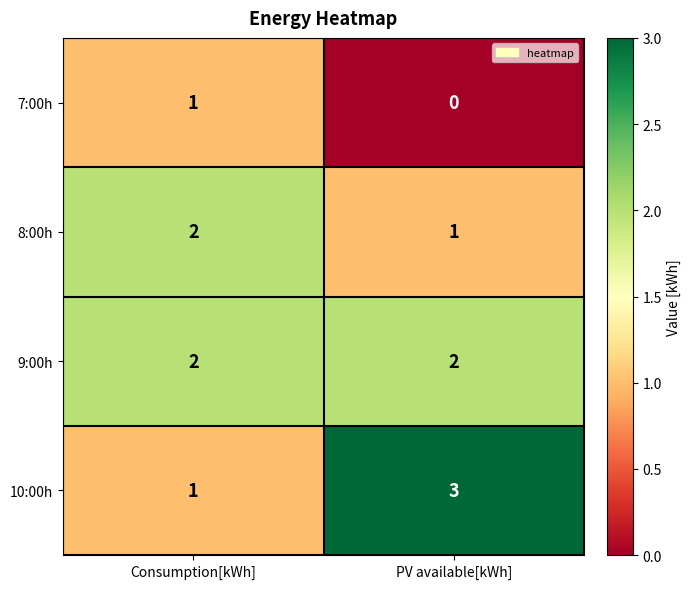

The 10:00h series shows 2 at PV available[kWh]. True or false?

False